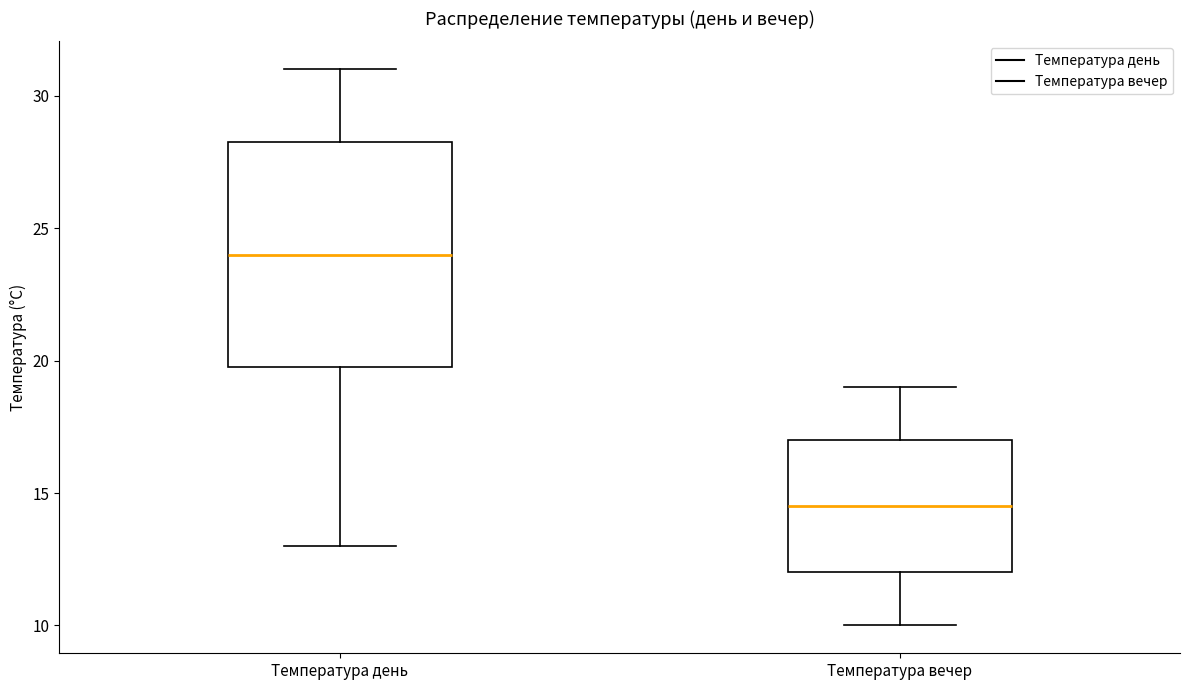

Comparing the boxes themselves (not the whiskers), which one is the tallest?

Температура день